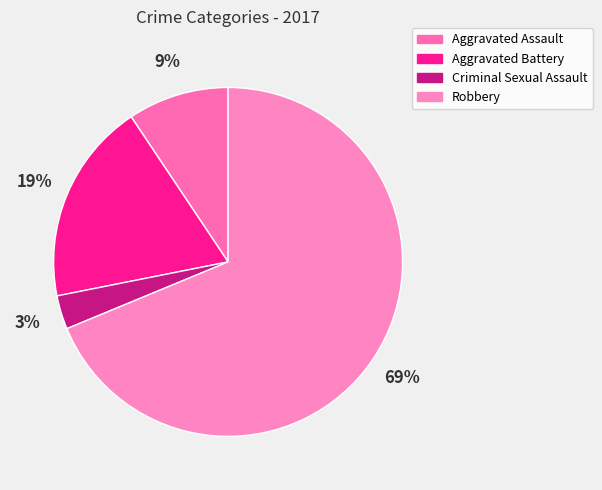

How many slices are in this pie chart?

4